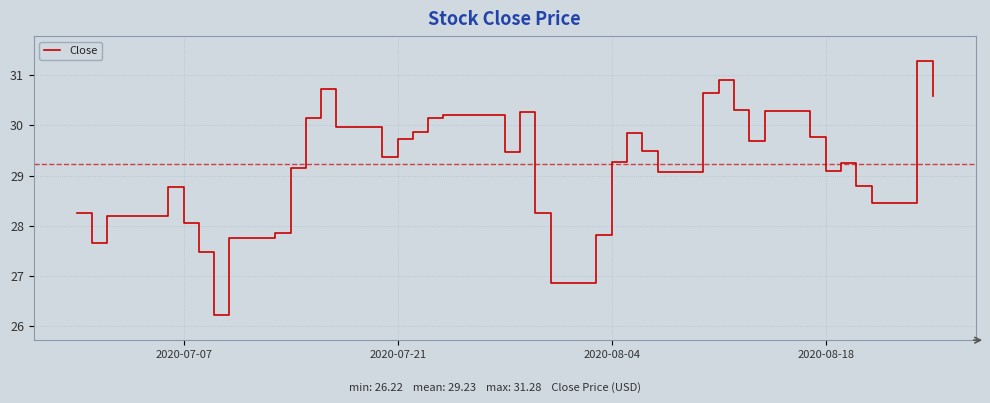

What is the maximum value shown in the chart?

31.3